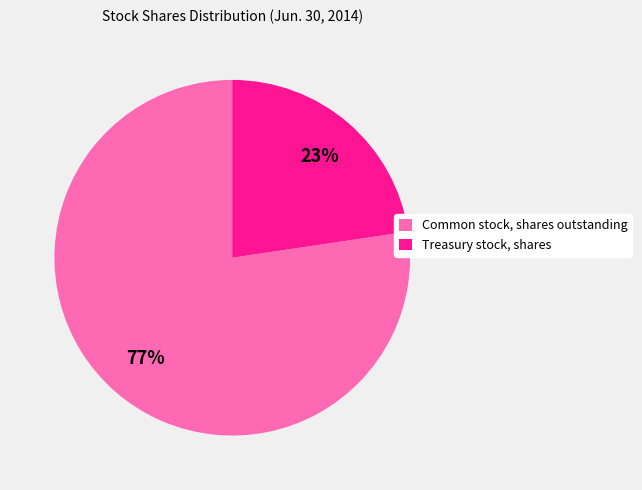

To the nearest percent, what is the combined percentage of Common stock, shares outstanding and Treasury stock, shares?

100%